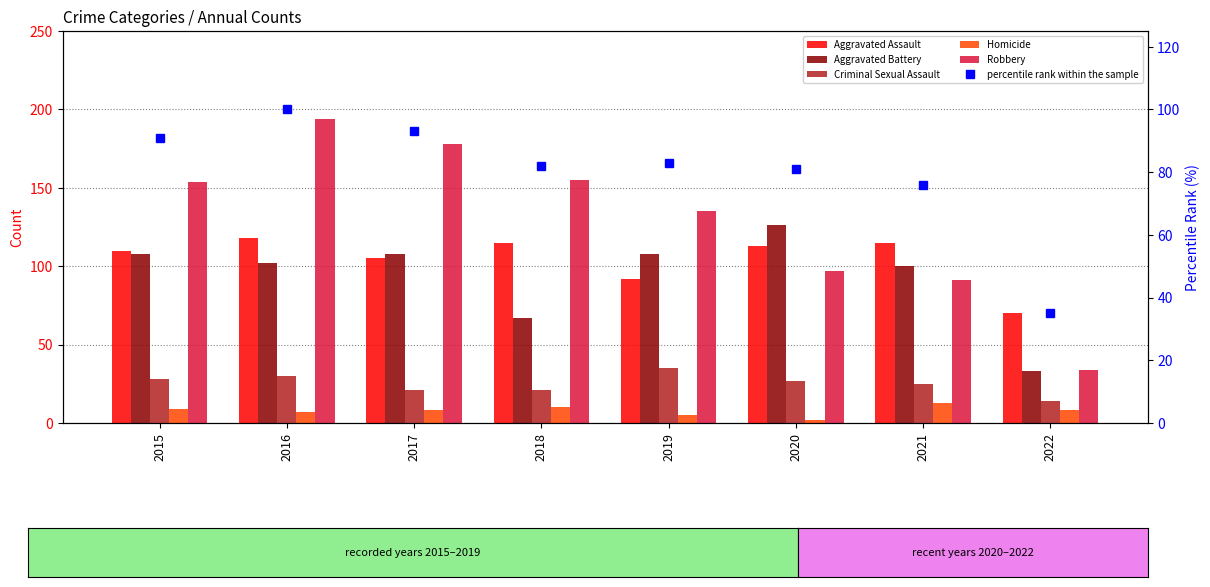

How many values in the Aggravated Assault series are below 113?

4